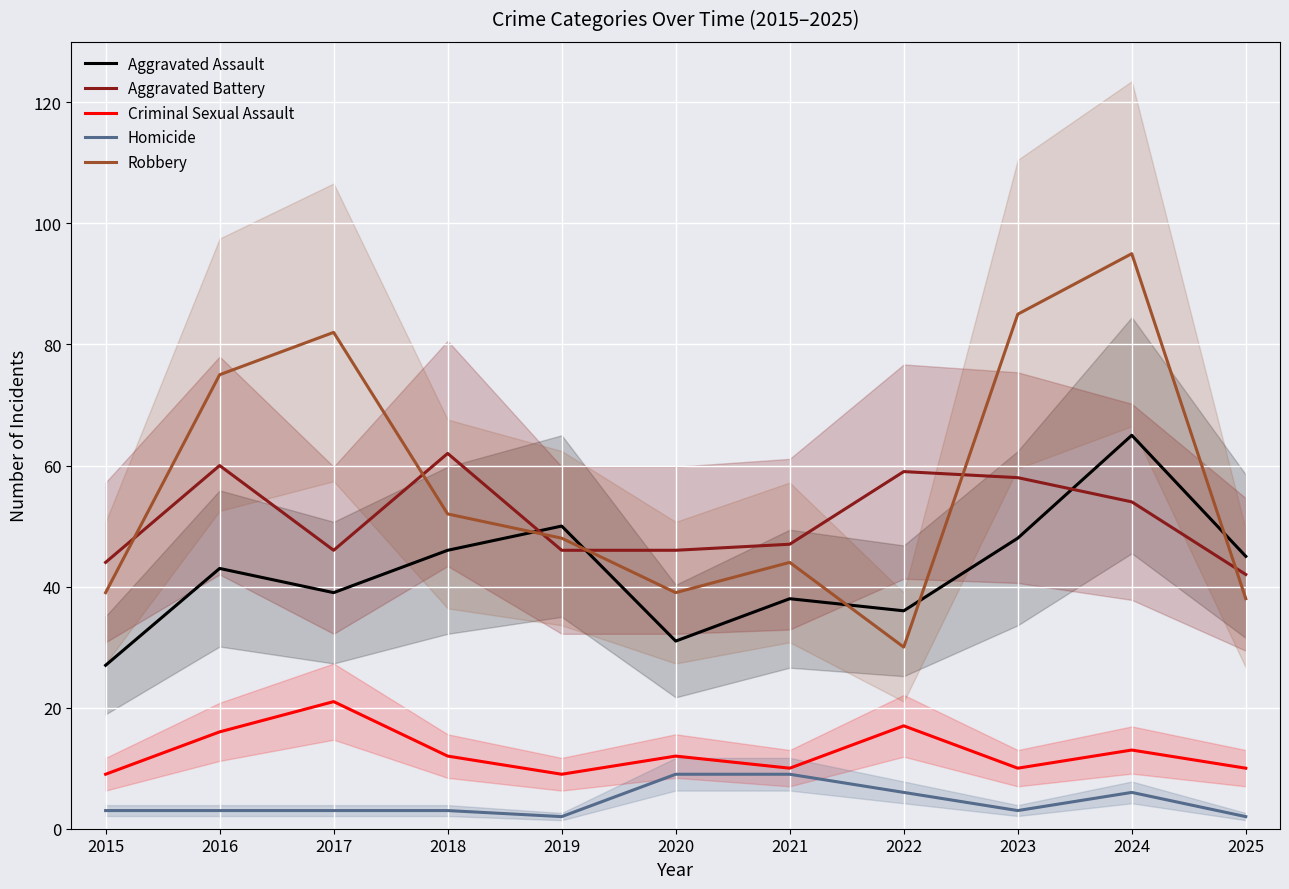

Count the Homicide values in the range 3 to 6.

7